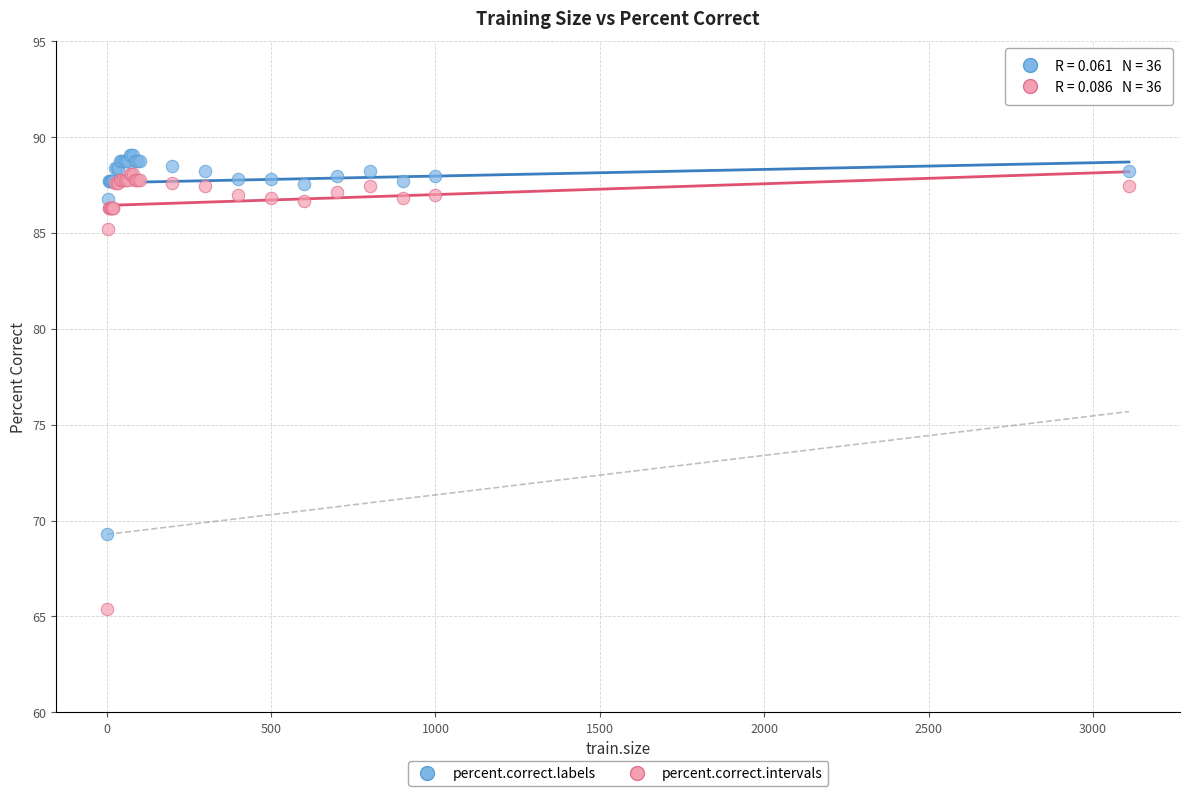

What are all the series names shown in the legend?

percent.correct.labels, percent.correct.intervals